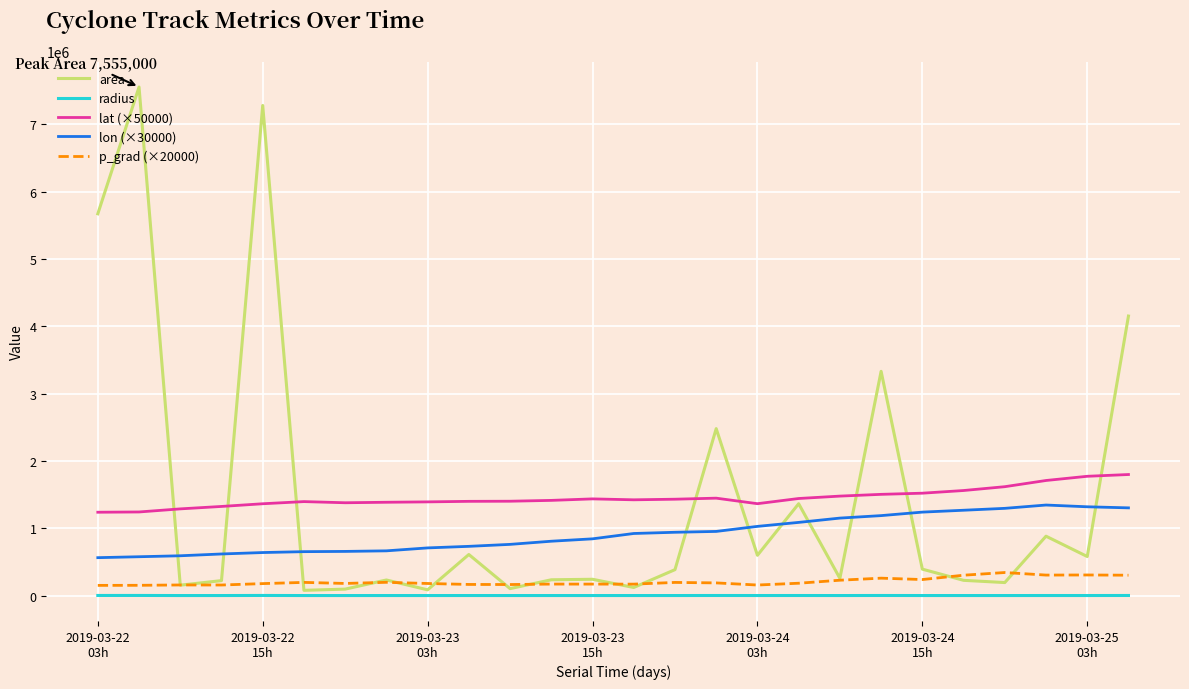

What is the maximum value for lon (×30000)?

1344914.6